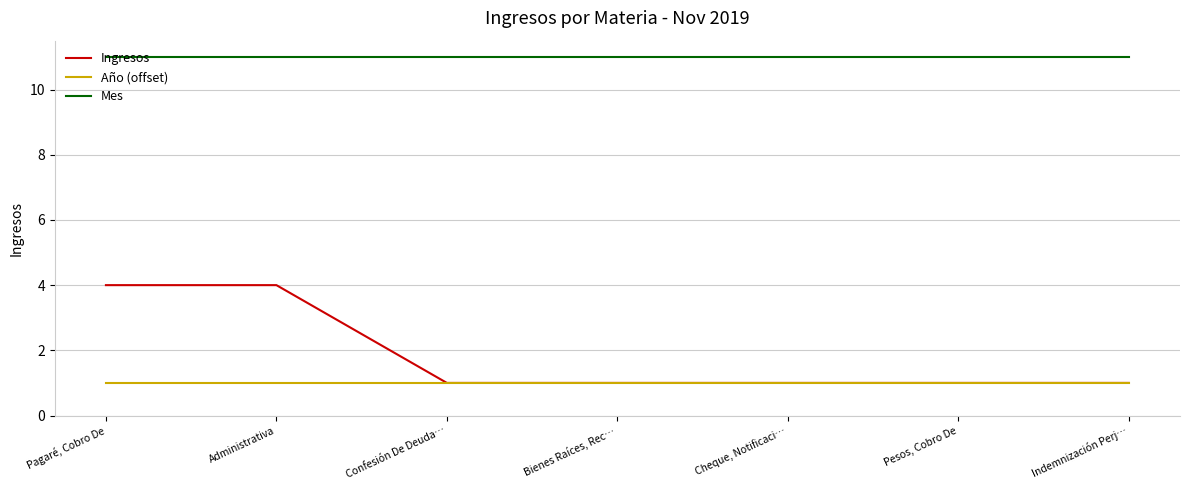

True or false: Mes and Año (offset) cross at least once.

False